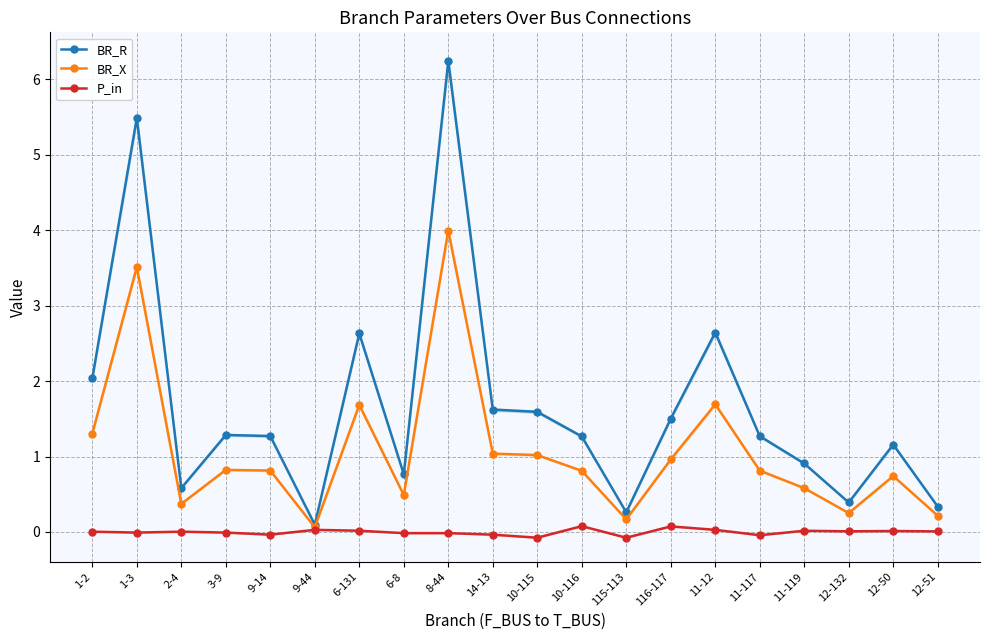

True or false: BR_R and BR_X cross at least once.

False